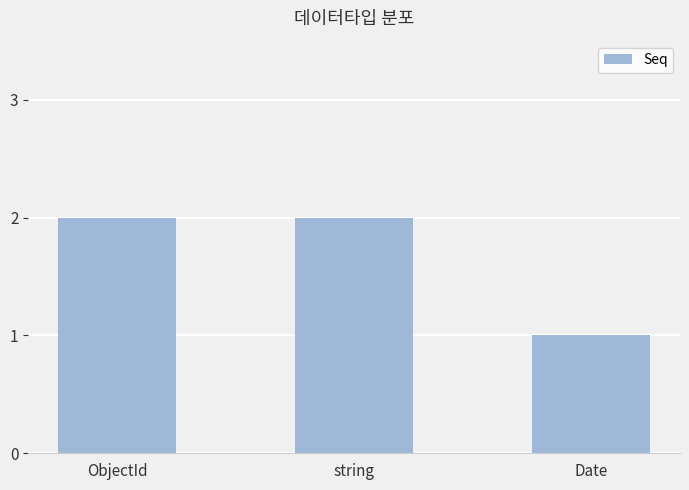

What is the label of the 1st bar from the right?

Date